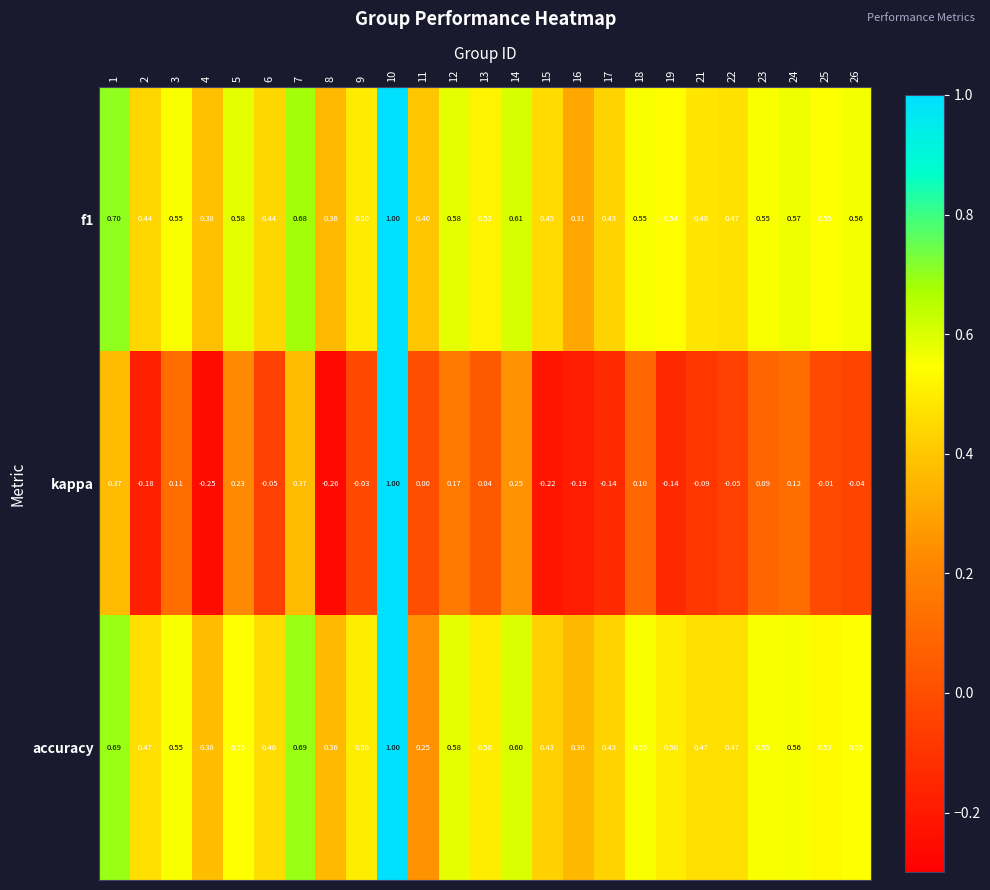

What is the total value across all series at 3?

1.2